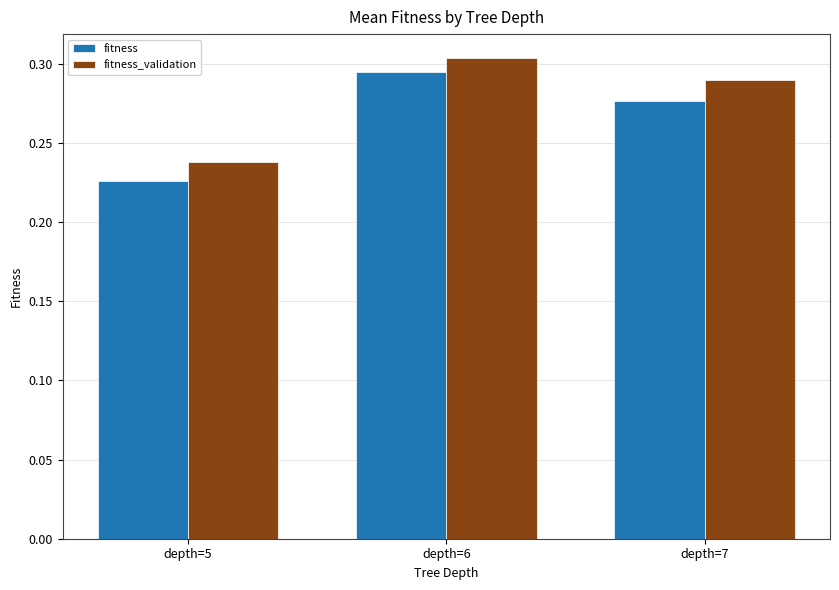

The value of fitness at depth=7 is 0.1. True or false?

False